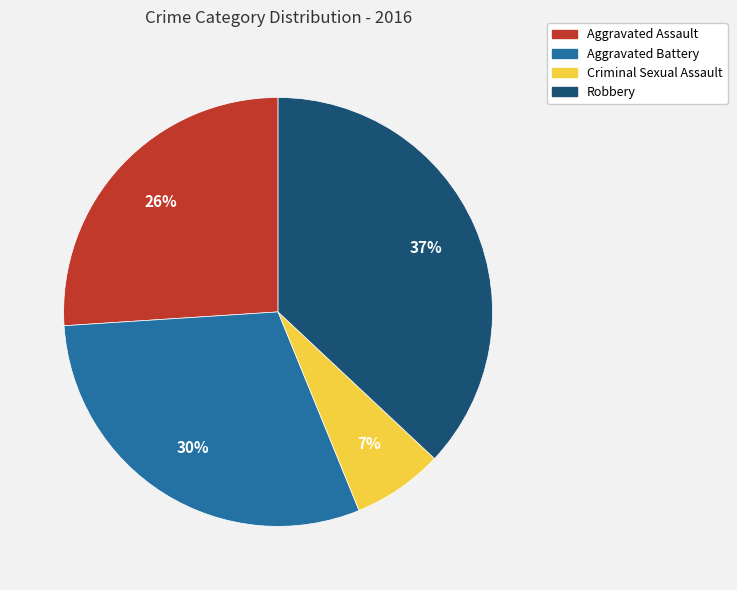

Between Robbery and Aggravated Assault, which is larger?

Robbery